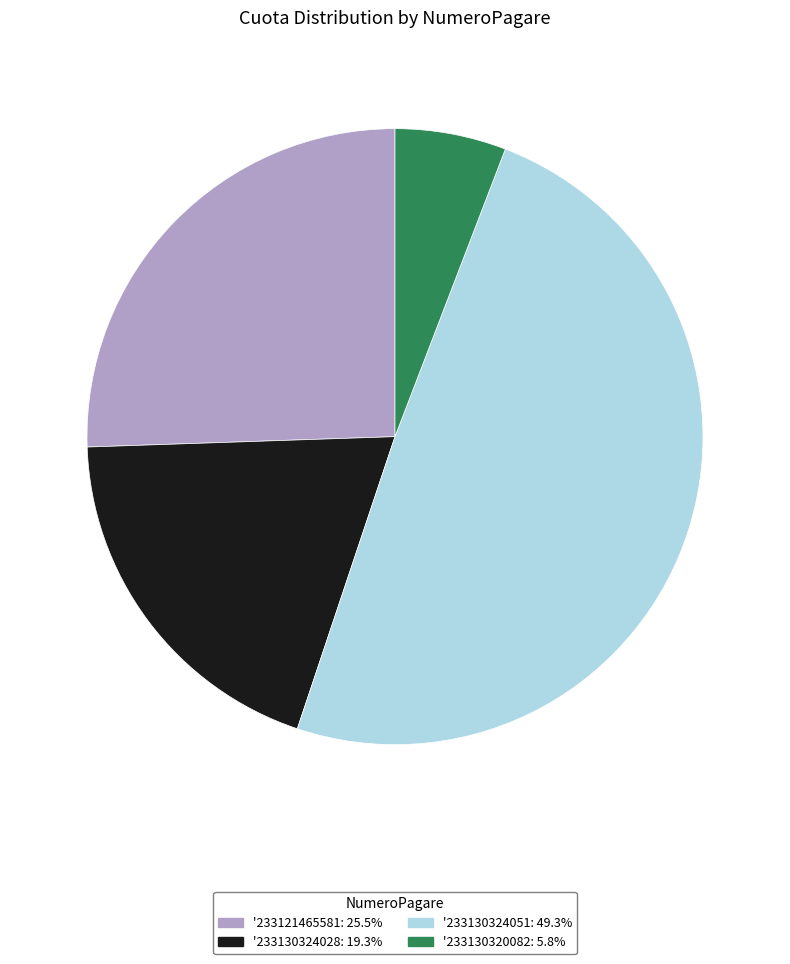

Do '233130324051: 49.3% and '233130324028: 19.3% together represent more than half of the pie?

Yes